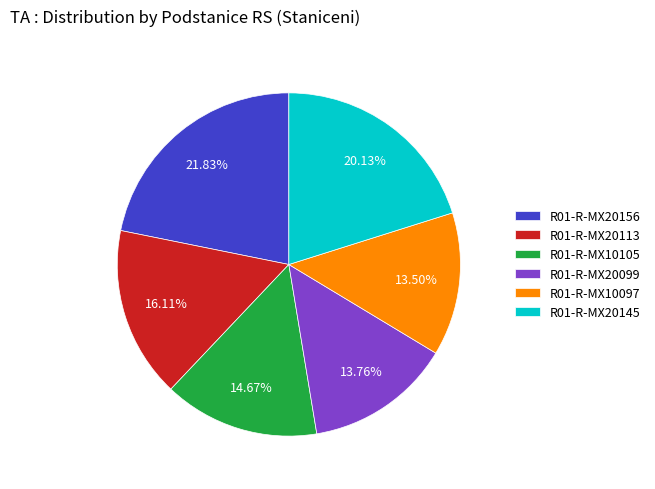

Is it true that R01-R-MX20145 is 20% of the pie?

True